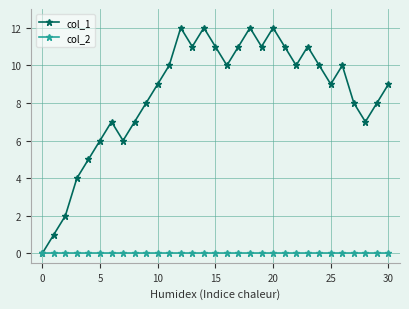

True or false: col_1 has more than 2 points higher than both neighbors.

True